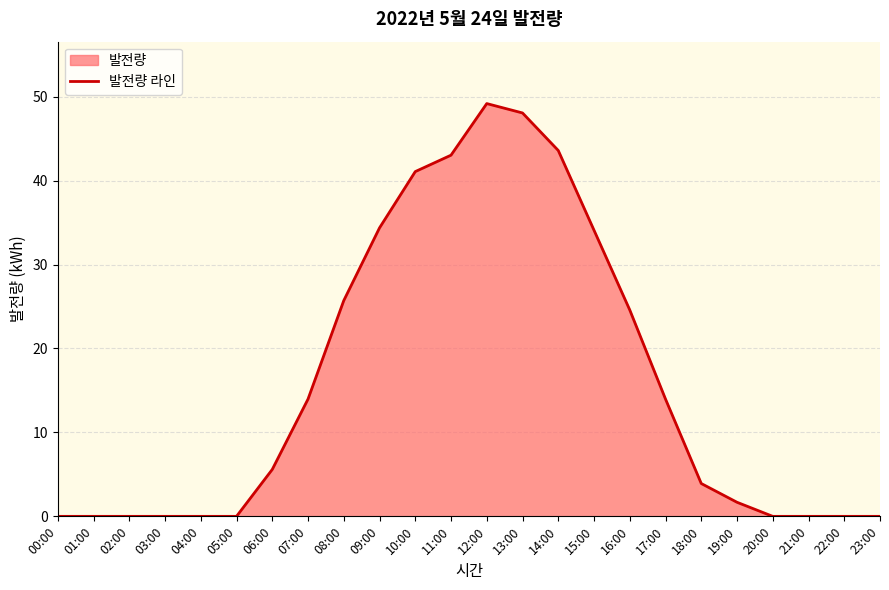

The chart shows a value of 27.9 at 20:00. True or false?

False